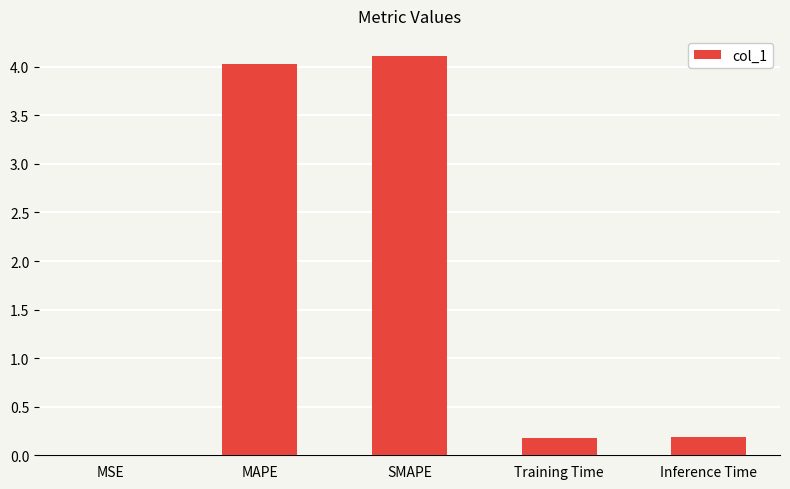

What is the maximum value shown in the chart?

4.1